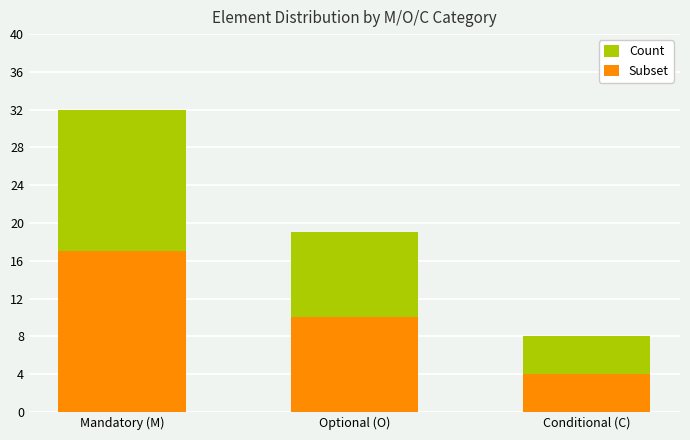

Where is Count nearest to the value 20?

Optional (O)